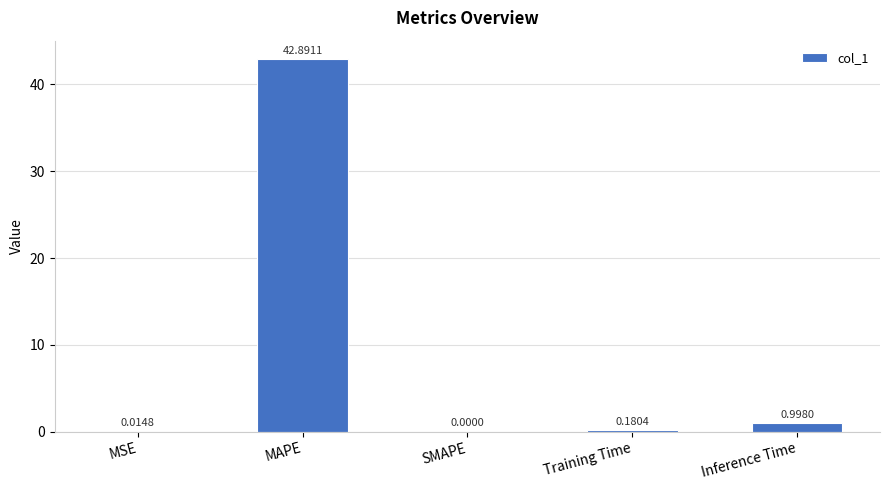

Are the bars horizontal?

No